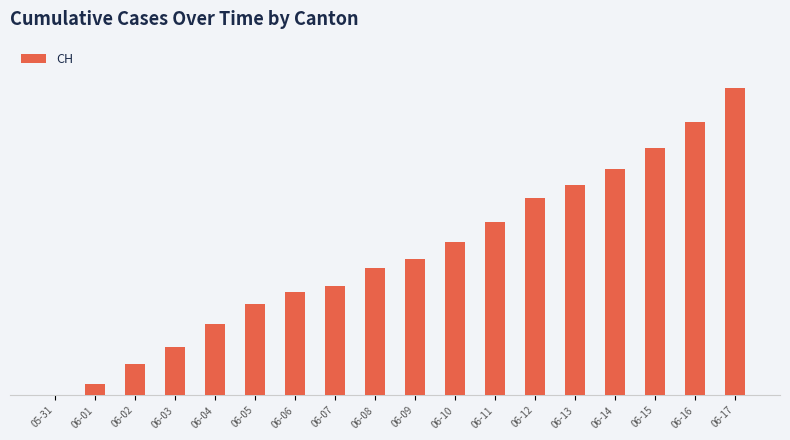

Reading right to left, what are all the values shown in this chart?

320	284	257	235	219	205	180	160	142	132	114	107	95	74	50	33	12	0